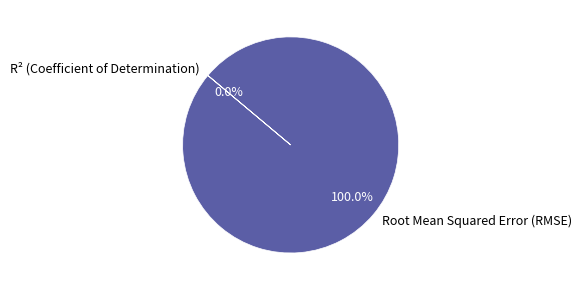

How many slices are in this pie chart?

2